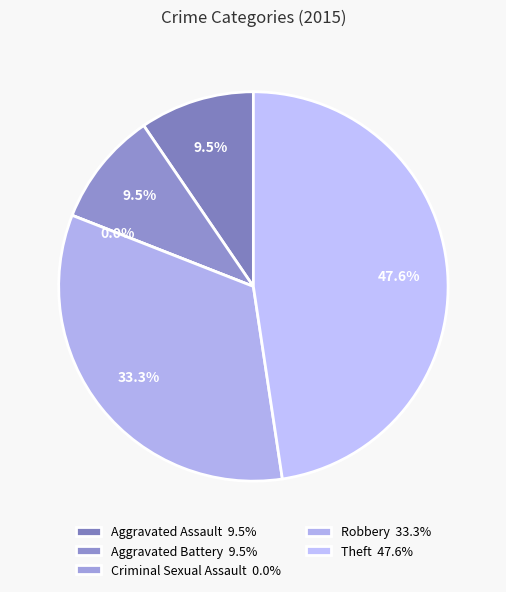

What percentage is NOT represented by Aggravated Assault?

90.5%